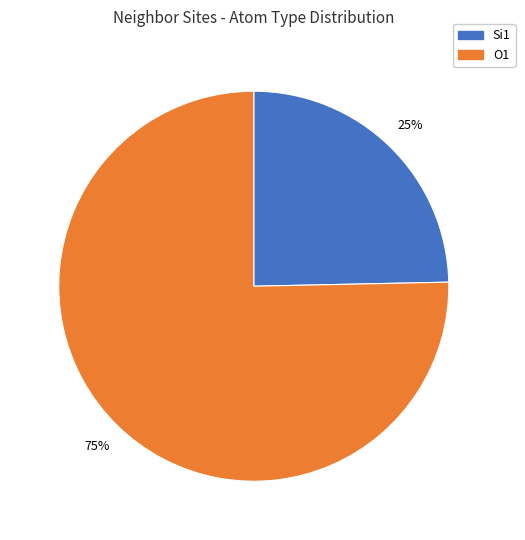

To the nearest percent, what is the average slice percentage?

50%